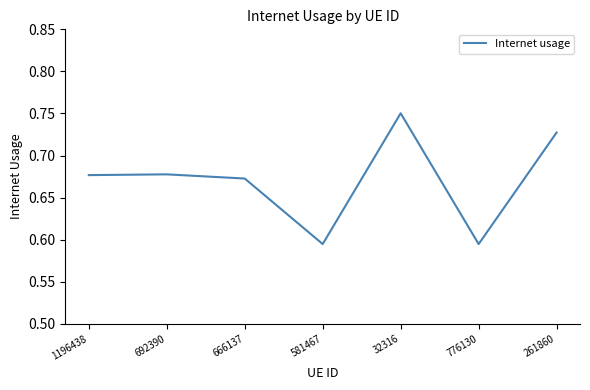

At which category does the chart reach its peak across all series?

32316